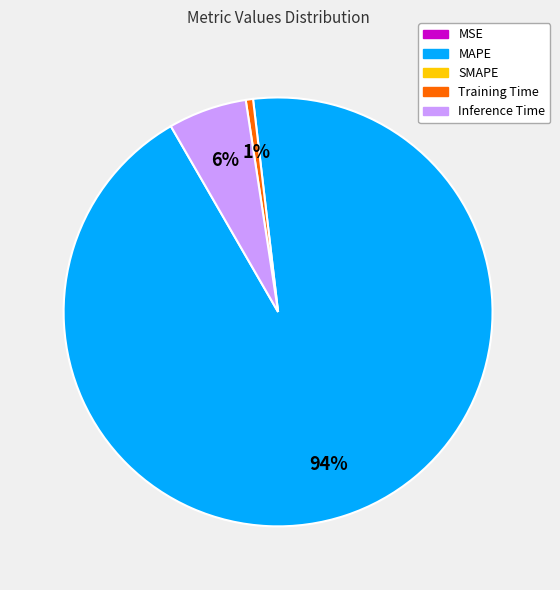

To the nearest percent, what is the average slice percentage?

25%